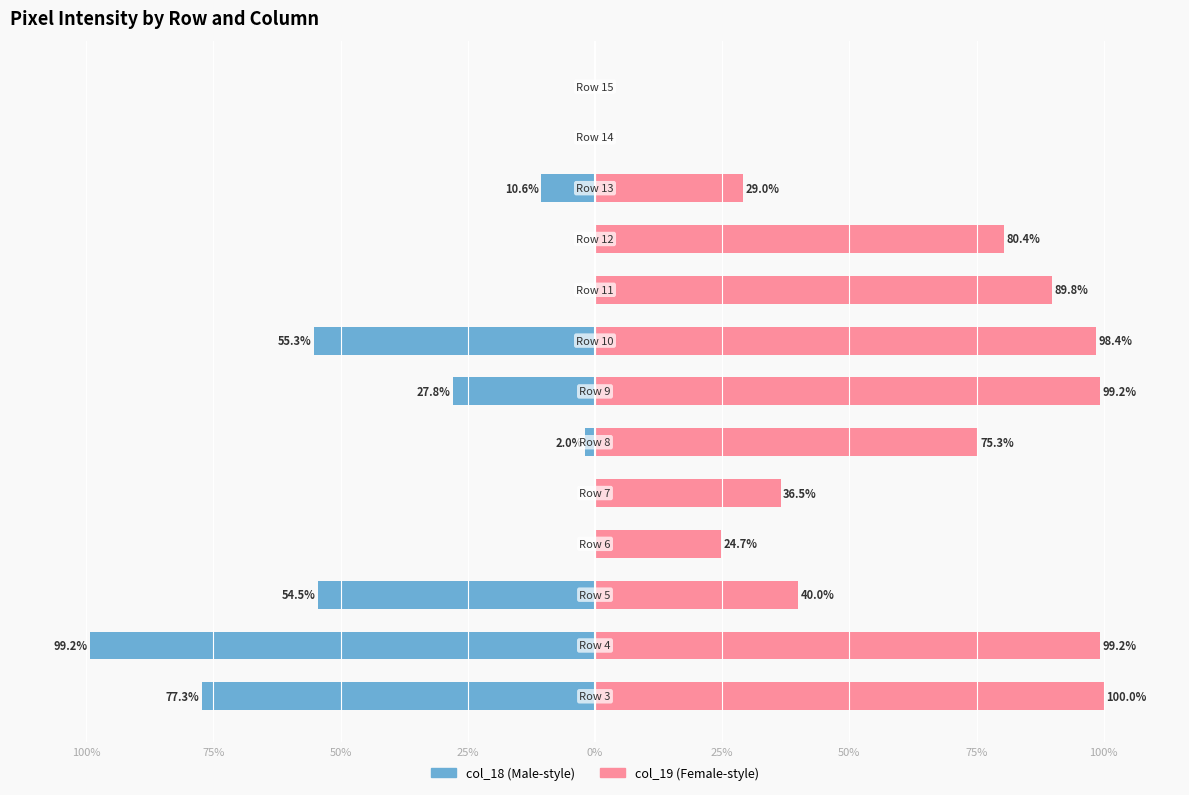

What is the average value of the col_18 series?

-25.1